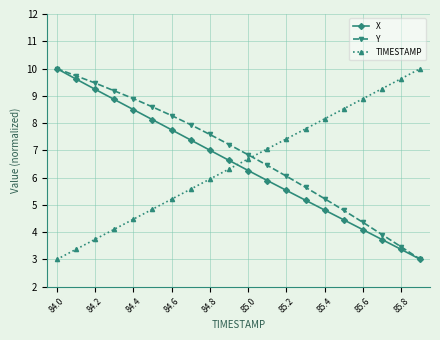

Which series ends up on top after the final intersection of TIMESTAMP and X?

TIMESTAMP